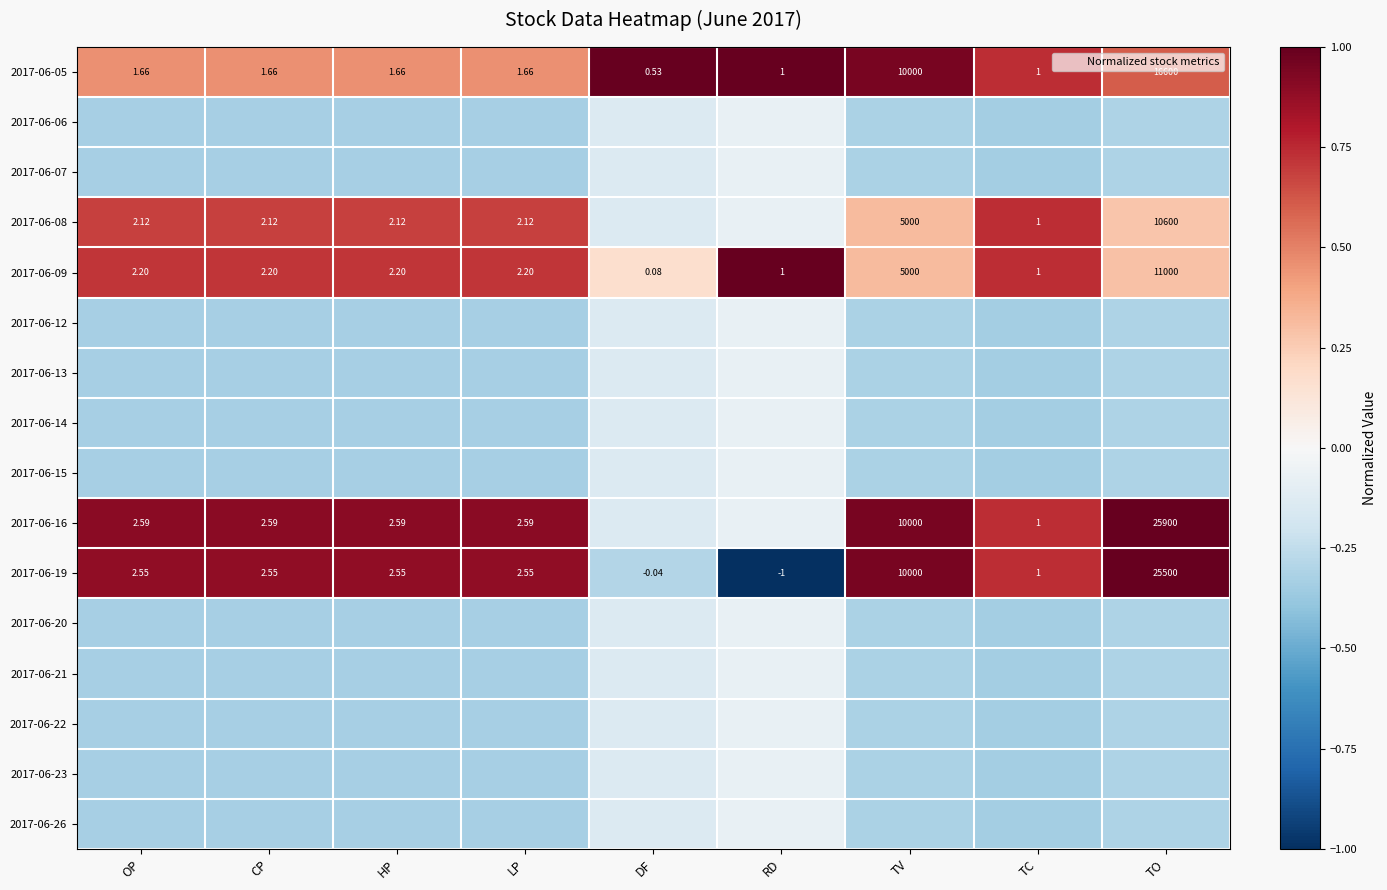

Between TO and HP, which is larger?

TO